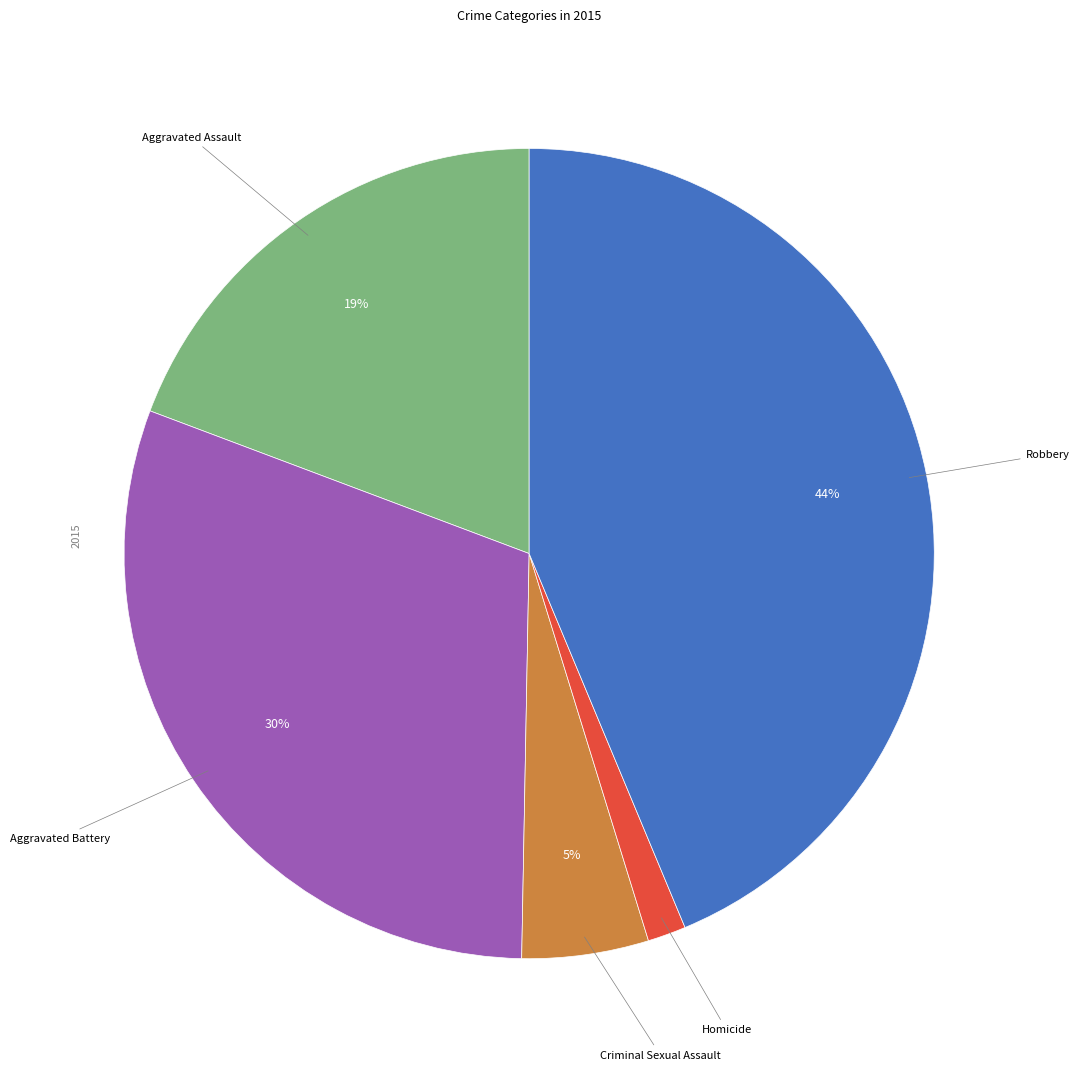

How many slices are in this pie chart?

5